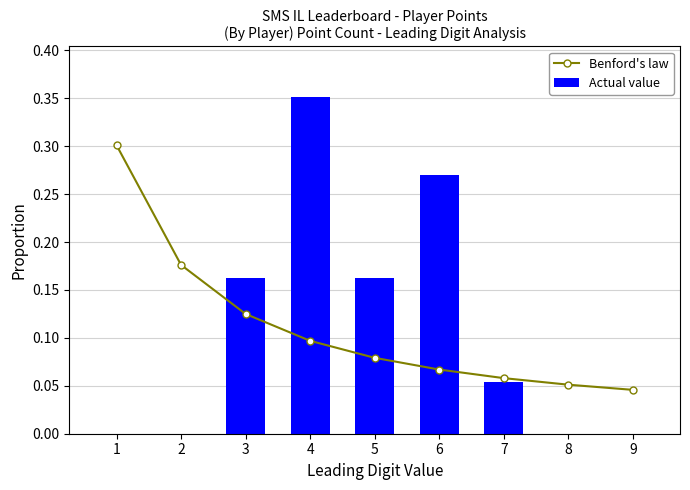

What value does the Benford's law series have at 8?

0.1